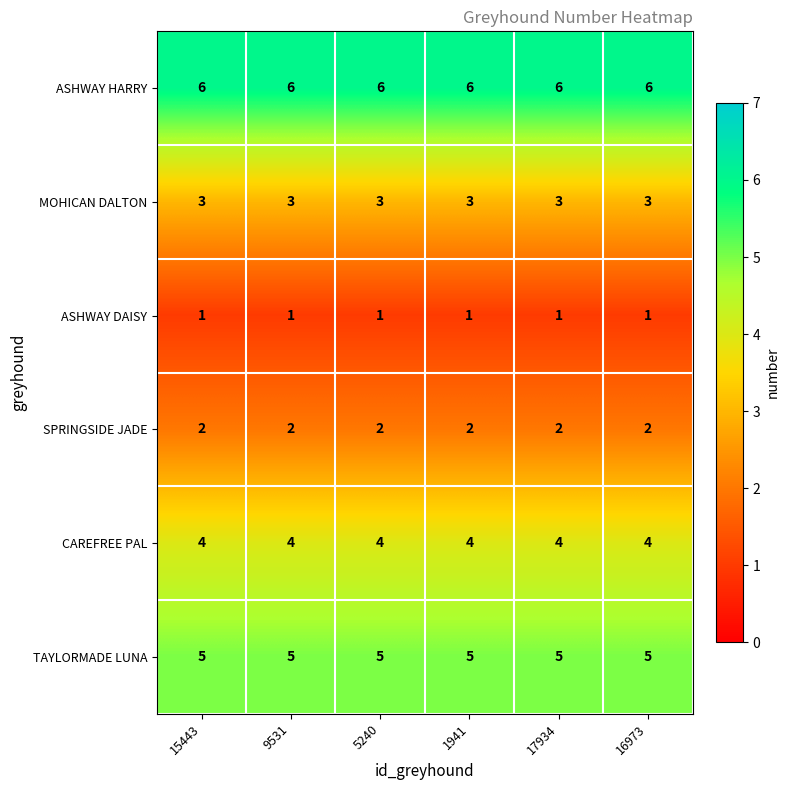

What is the approximate value of CAREFREE PAL at 16973?

4